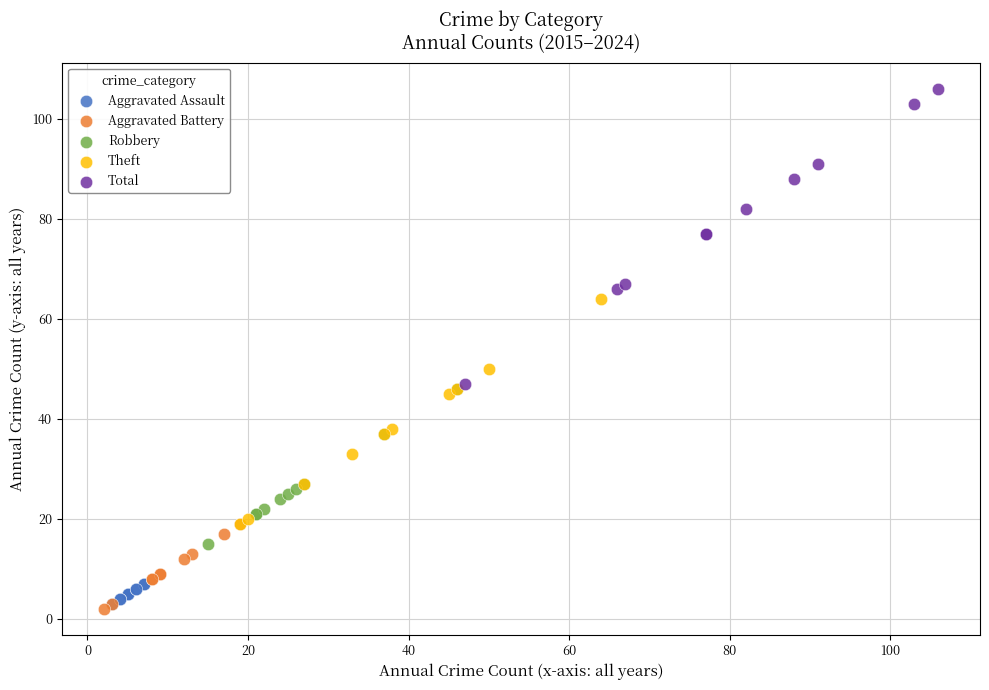

Which series reaches the maximum Y coordinate?

Total